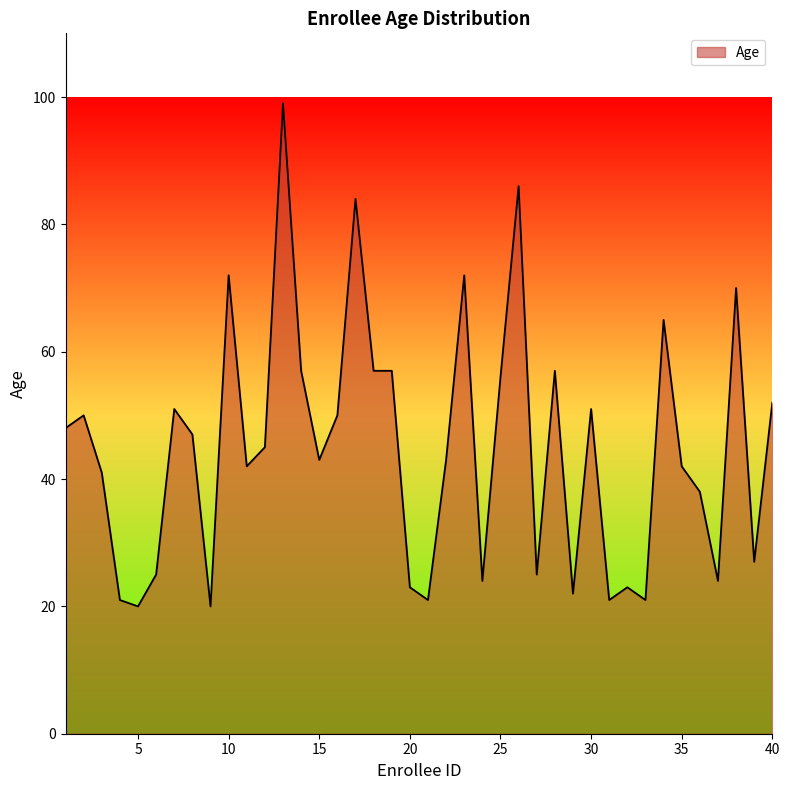

Rank the categories by value from highest to lowest.

13, 26, 17, 10, 23, 38, 34, 14, 18, 19, 28, 25, 40, 7, 30, 2, 16, 1, 8, 12, 15, 22, 11, 35, 3, 36, 39, 6, 27, 24, 37, 20, 32, 29, 4, 21, 31, 33, 5, 9